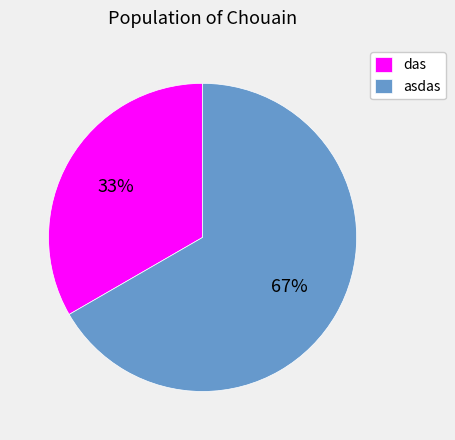

True or false: asdas accounts for 67% of the total.

True